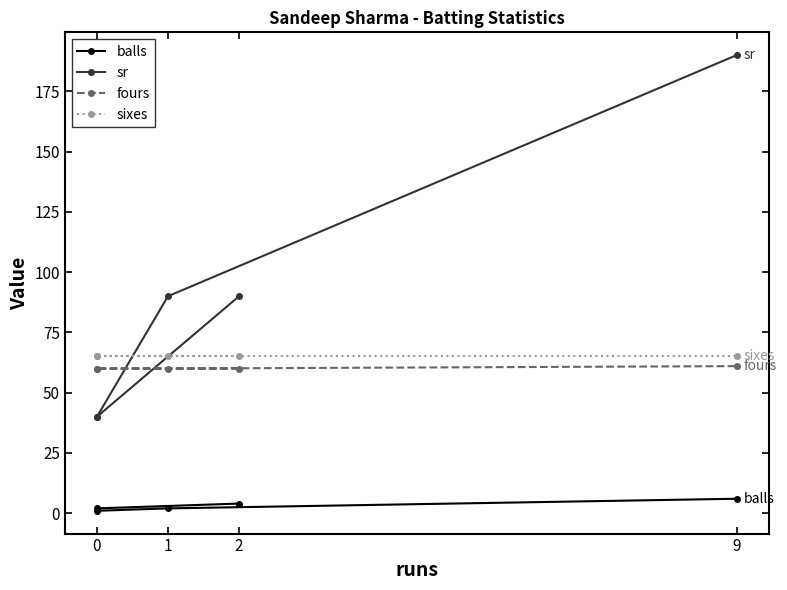

What is the minimum value shown in the chart?

1